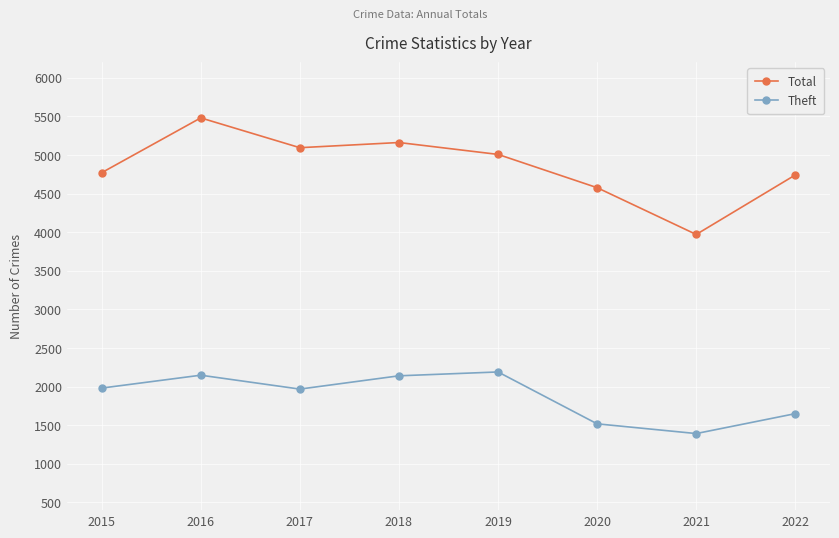

At 2019, list the series in order from smallest to largest.

Theft, Total